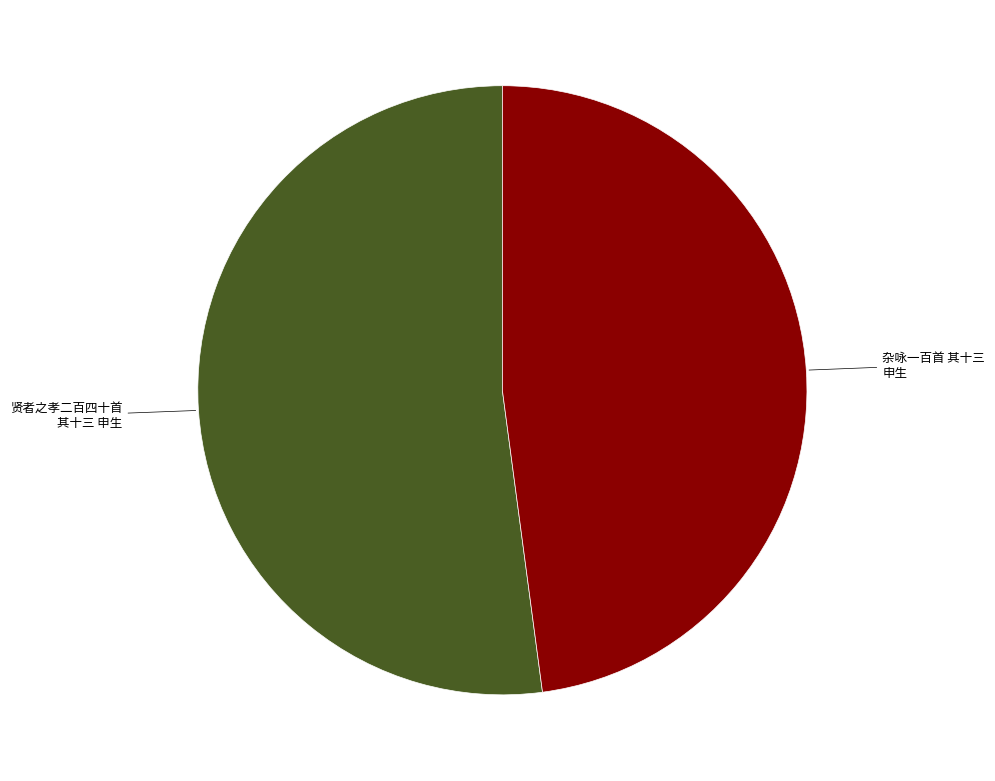

Rank the categories by value from lowest to highest.

杂咏一百首 其十三 申生, 贤者之孝二百四十首 其十三 申生